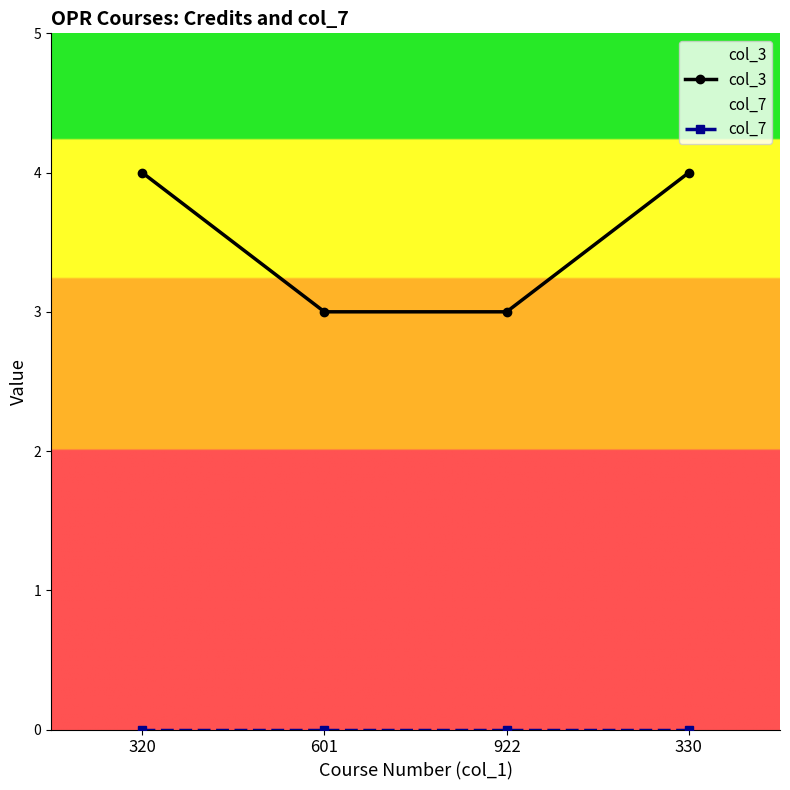

Reading right to left, extract all data points from this chart.

col_3: 330=4	922=3	601=3	320=4
col_7: 330=0	922=0	601=0	320=0